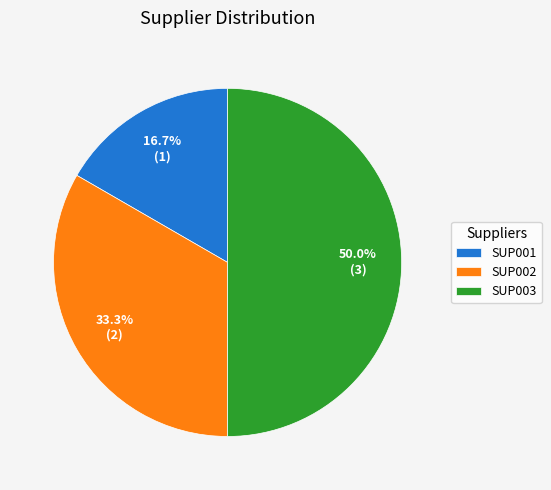

How many segments does this pie chart have?

3